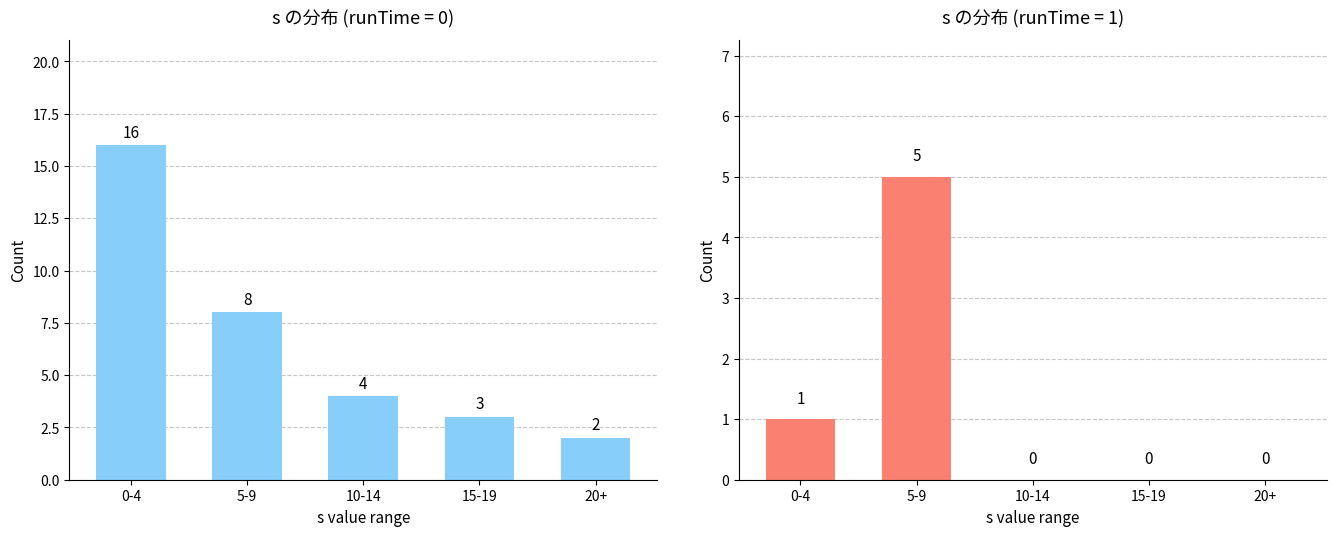

At which label is runTime=1 closest to 2?

0-4